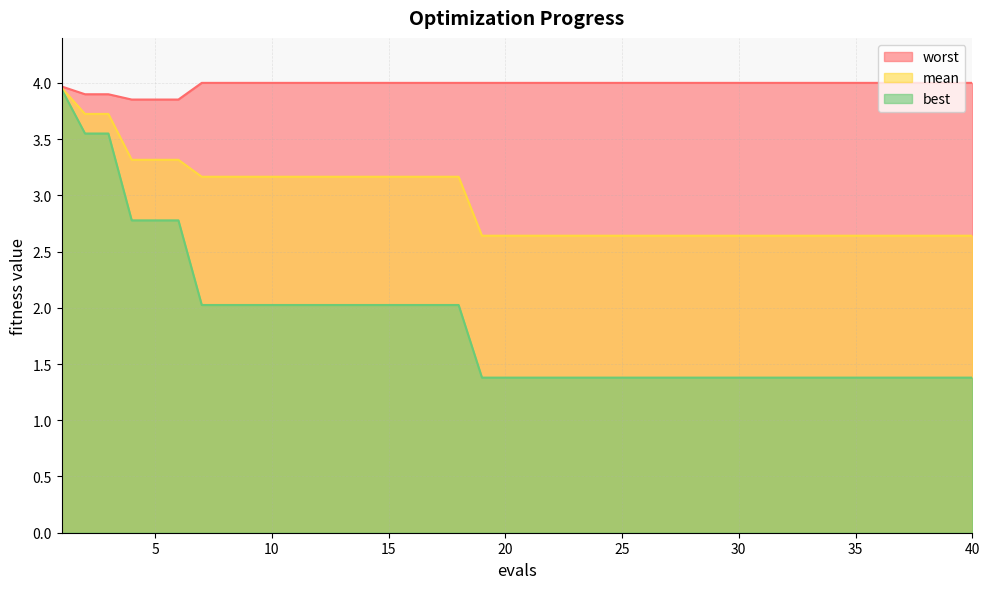

What is the sum of the mean values at 15 and 12?

6.3